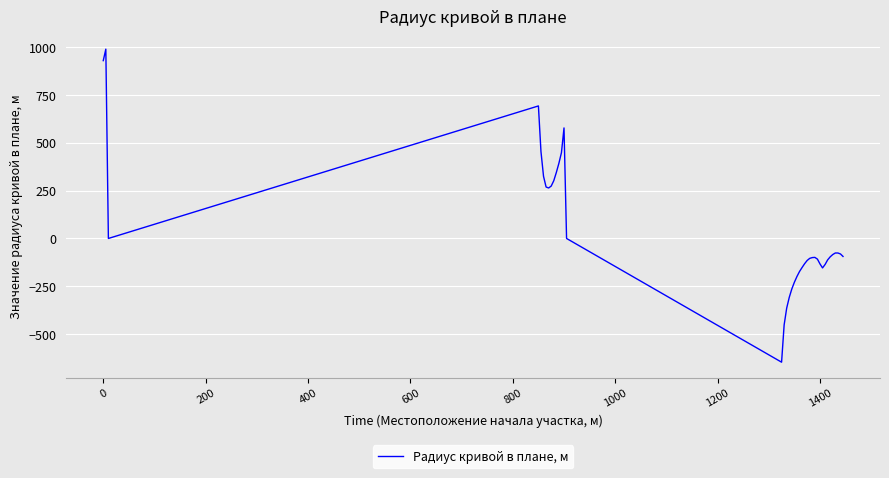

What is the difference between the maximum and minimum values?

1637